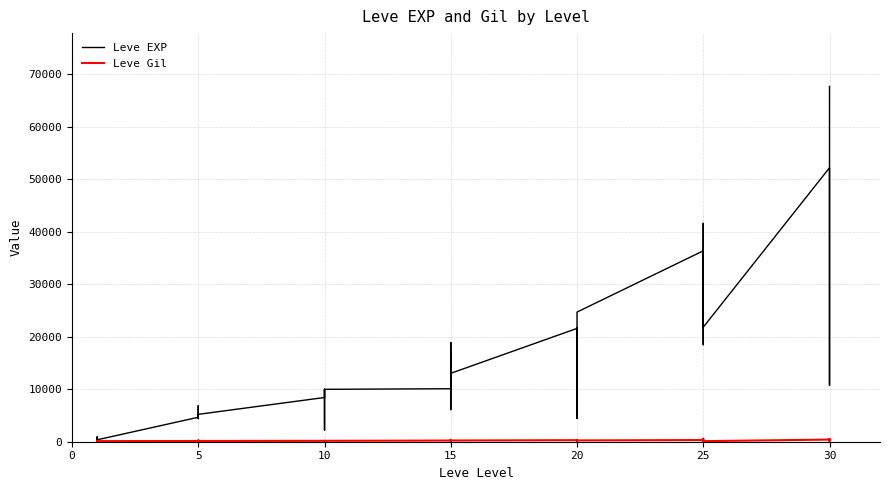

How many data points in Leve Gil are less than 172?

19